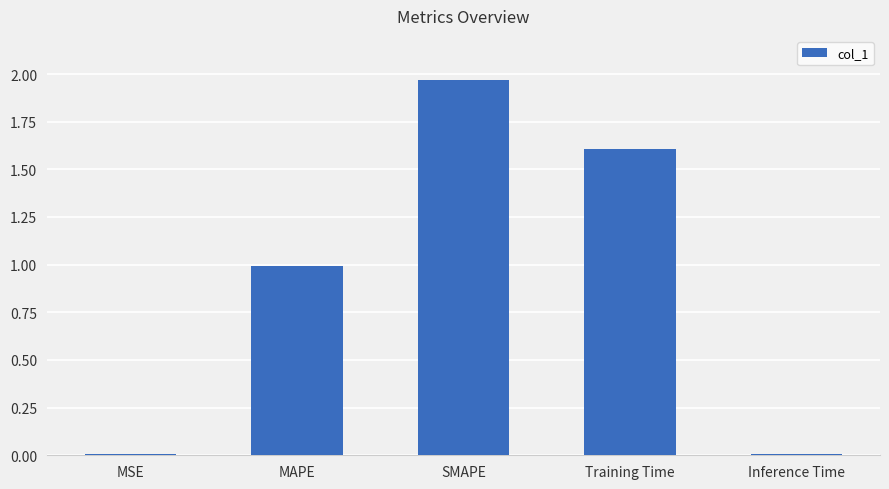

At which category does the chart reach its peak across all series?

SMAPE